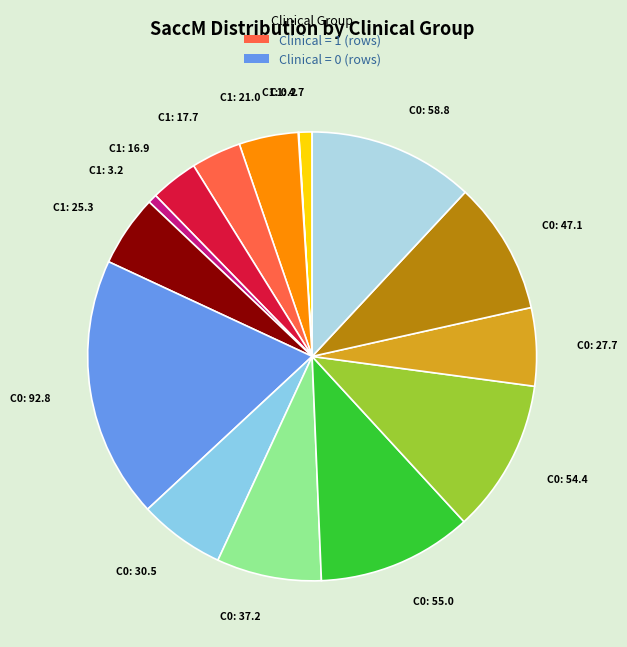

Do C1: 21.0 and C0: 54.4 together represent more than half of the pie?

No